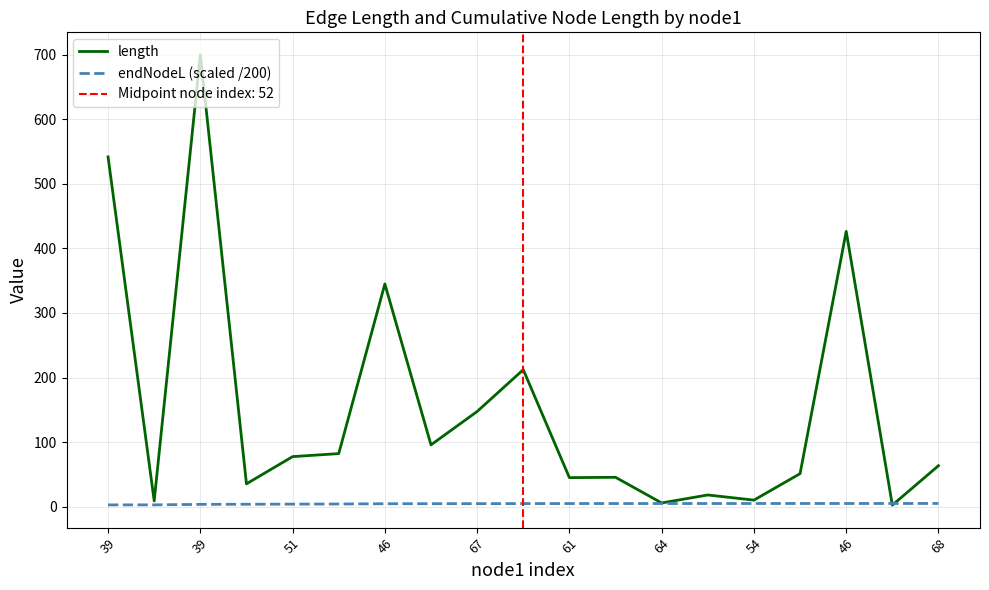

At which label does length first exceed 63?

39